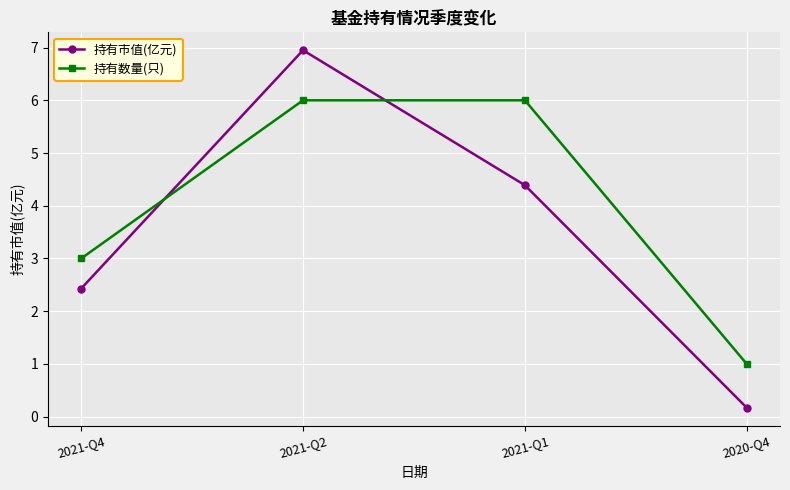

What is the average value of the 持有市值(亿元) series?

3.5